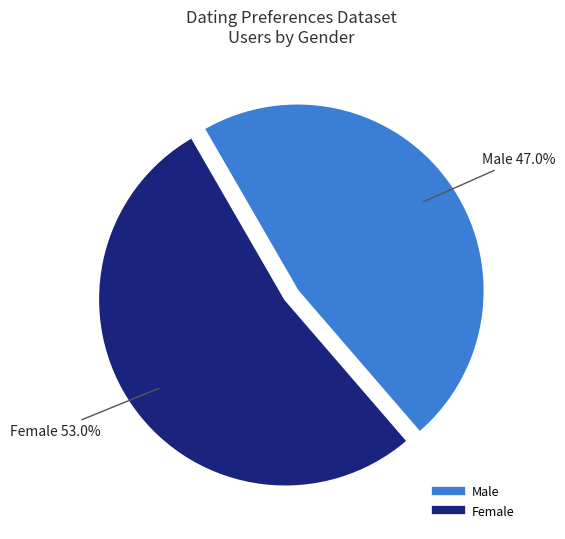

The Male slice represents 47% of the pie. True or false?

True